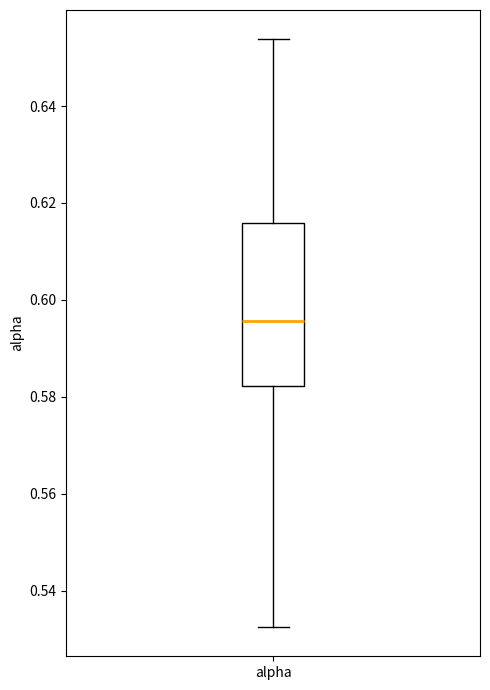

Where is the upper edge of the box for alpha on the y-axis? The values are not printed on the chart, so give them approximately, as read against the axis.

0.616